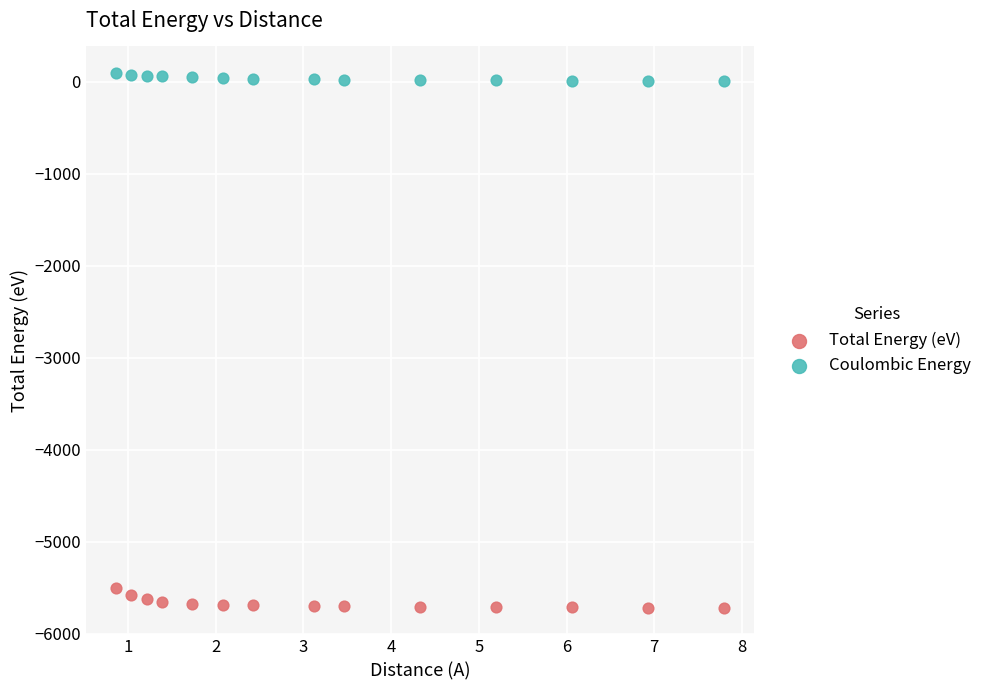

Which series reaches the minimum Y coordinate?

Total Energy (eV)